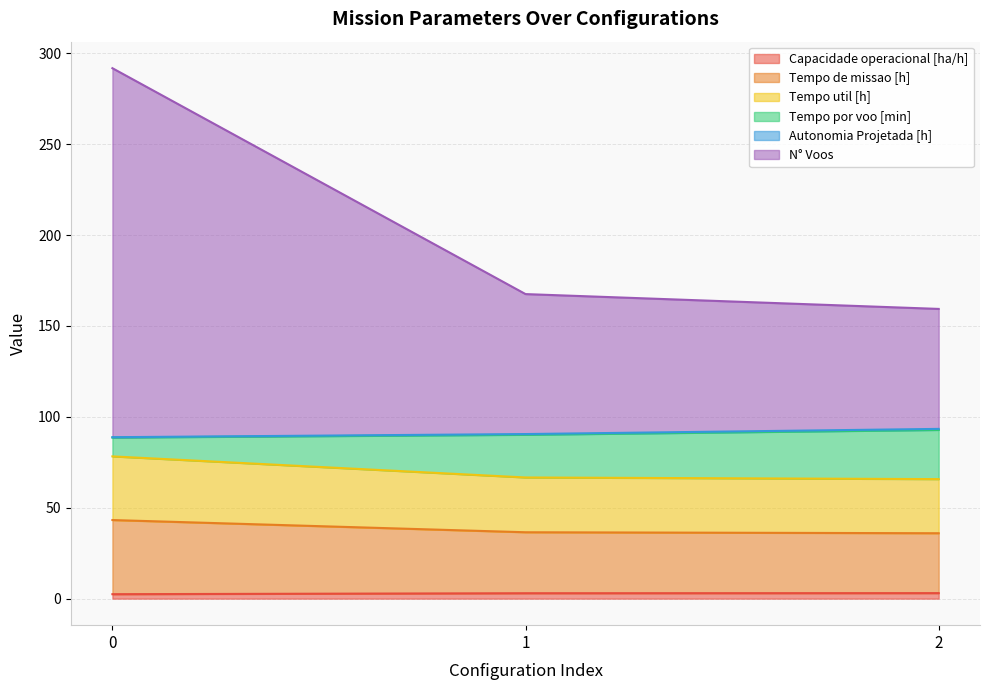

Does the chart have visible grid lines?

Yes